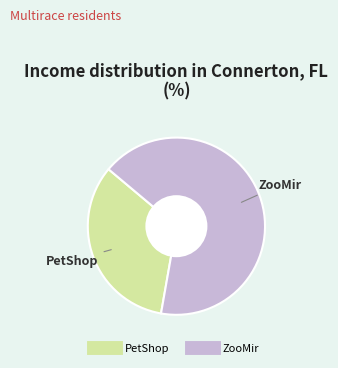

Is it true that ZooMir is 67% of the pie?

True